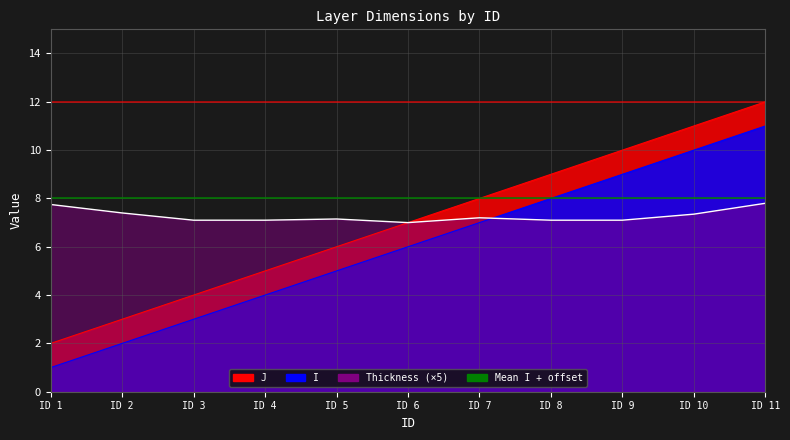

List the labels in order of value, largest first.

ID 11, ID 1, ID 2, ID 10, ID 7, ID 5, ID 3, ID 4, ID 8, ID 9, ID 6